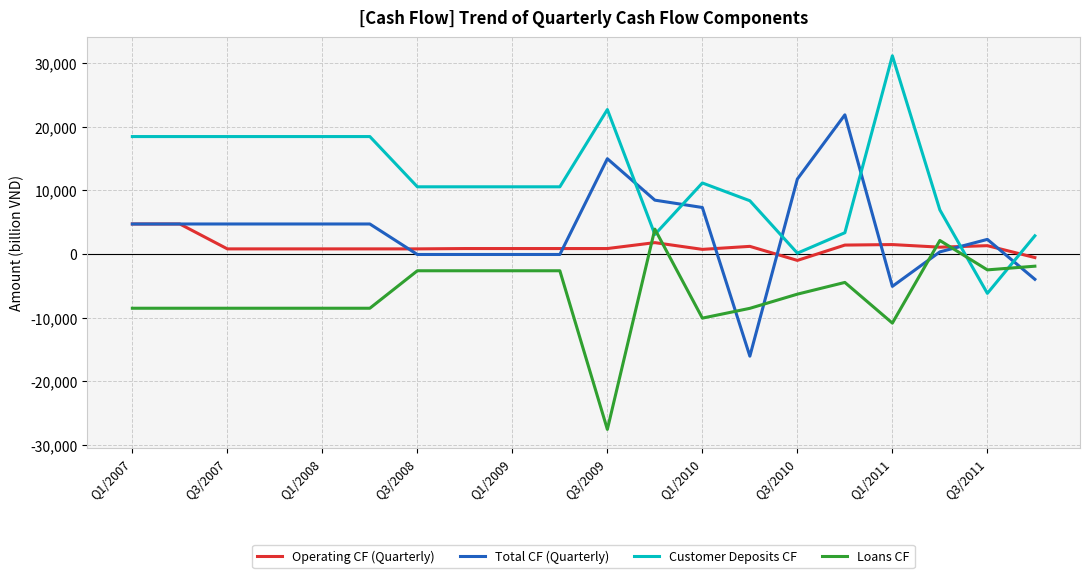

What is the greatest value displayed?

31143.5